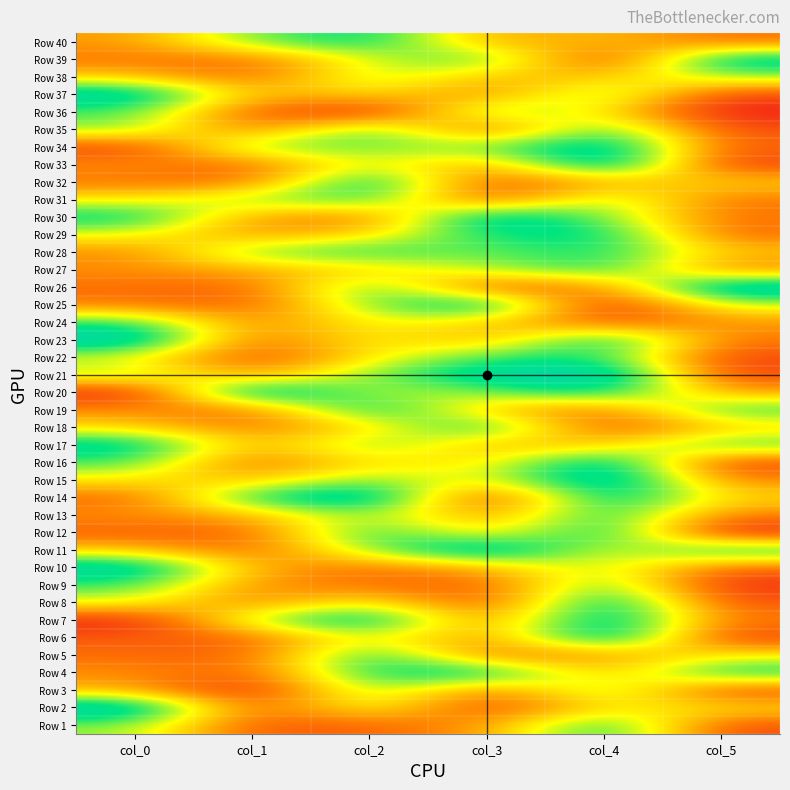

Reading left to right, transcribe all the data shown in this chart.

Row 1: col_0=0.6	col_1=0.1	col_2=0.2	col_3=0.3	col_4=0.8	col_5=0.1
Row 2: col_0=1.0	col_1=0.1	col_2=0.6	col_3=0.1	col_4=0.5	col_5=0.5
Row 3: col_0=0.3	col_1=0.0	col_2=0.7	col_3=0.2	col_4=0.7	col_5=0.1
Row 4: col_0=0.3	col_1=0.2	col_2=0.8	col_3=0.9	col_4=0.3	col_5=0.8
Row 5: col_0=0.2	col_1=0.2	col_2=0.8	col_3=0.2	col_4=0.3	col_5=0.5
Row 6: col_0=0.2	col_1=0.2	col_2=0.6	col_3=0.2	col_4=1.0	col_5=0.1
Row 7: col_0=0.0	col_1=0.6	col_2=0.9	col_3=0.2	col_4=0.9	col_5=0.2
Row 8: col_0=0.5	col_1=0.2	col_2=0.5	col_3=0.1	col_4=0.9	col_5=0.1
Row 9: col_0=0.7	col_1=0.3	col_2=0.2	col_3=0.2	col_4=0.7	col_5=0.0
Row 10: col_0=0.9	col_1=0.3	col_2=0.2	col_3=0.3	col_4=0.6	col_5=0.2
Row 11: col_0=0.4	col_1=0.2	col_2=0.6	col_3=1.0	col_4=0.5	col_5=0.8
Row 12: col_0=0.2	col_1=0.2	col_2=0.8	col_3=0.4	col_4=0.8	col_5=0.0
Row 13: col_0=0.3	col_1=0.3	col_2=0.6	col_3=0.3	col_4=0.8	col_5=0.2
Row 14: col_0=0.2	col_1=0.8	col_2=1.0	col_3=0.0	col_4=0.9	col_5=0.4
Row 15: col_0=0.5	col_1=0.4	col_2=0.7	col_3=0.5	col_4=1.0	col_5=0.3
Row 16: col_0=0.7	col_1=0.2	col_2=0.5	col_3=0.4	col_4=0.9	col_5=0.1
Row 17: col_0=0.9	col_1=0.3	col_2=0.7	col_3=0.3	col_4=0.4	col_5=0.7
Row 18: col_0=0.4	col_1=0.2	col_2=0.4	col_3=0.8	col_4=0.1	col_5=0.4
Row 19: col_0=0.3	col_1=0.2	col_2=0.9	col_3=0.4	col_4=0.2	col_5=0.7
Row 20: col_0=0.0	col_1=1.0	col_2=0.5	col_3=0.6	col_4=0.8	col_5=0.3
Row 21: col_0=0.6	col_1=0.3	col_2=0.6	col_3=0.9	col_4=1.0	col_5=0.1
Row 22: col_0=0.5	col_1=0.1	col_2=0.5	col_3=0.7	col_4=0.7	col_5=0.1
Row 23: col_0=1.0	col_1=0.2	col_2=0.5	col_3=0.3	col_4=0.9	col_5=0.2
Row 24: col_0=0.7	col_1=0.2	col_2=0.5	col_3=0.4	col_4=0.2	col_5=0.3
Row 25: col_0=0.2	col_1=0.2	col_2=0.6	col_3=0.9	col_4=0.0	col_5=0.5
Row 26: col_0=0.2	col_1=0.2	col_2=0.7	col_3=0.1	col_4=0.2	col_5=1.0
Row 27: col_0=0.3	col_1=0.3	col_2=0.4	col_3=0.6	col_4=0.8	col_5=0.2
Row 28: col_0=0.3	col_1=0.7	col_2=0.7	col_3=0.6	col_4=0.8	col_5=0.4
Row 29: col_0=0.5	col_1=0.3	col_2=0.4	col_3=0.7	col_4=0.8	col_5=0.2
Row 30: col_0=0.8	col_1=0.3	col_2=0.2	col_3=0.9	col_4=0.6	col_5=0.2
Row 31: col_0=0.5	col_1=0.6	col_2=0.7	col_3=0.1	col_4=0.7	col_5=0.2
Row 32: col_0=0.2	col_1=0.2	col_2=0.9	col_3=0.1	col_4=0.3	col_5=0.4
Row 33: col_0=0.3	col_1=0.2	col_2=0.6	col_3=0.3	col_4=1.0	col_5=0.1
Row 34: col_0=0.1	col_1=0.7	col_2=0.6	col_3=0.6	col_4=0.9	col_5=0.2
Row 35: col_0=0.6	col_1=0.2	col_2=0.8	col_3=0.1	col_4=0.8	col_5=0.1
Row 36: col_0=0.7	col_1=0.2	col_2=0.0	col_3=0.7	col_4=0.5	col_5=0.0
Row 37: col_0=0.9	col_1=0.3	col_2=0.5	col_3=0.2	col_4=0.7	col_5=0.1
Row 38: col_0=0.4	col_1=0.2	col_2=0.6	col_3=0.4	col_4=0.4	col_5=0.6
Row 39: col_0=0.2	col_1=0.2	col_2=0.5	col_3=0.7	col_4=0.0	col_5=0.9
Row 40: col_0=0.3	col_1=0.6	col_2=0.8	col_3=0.3	col_4=0.4	col_5=0.2